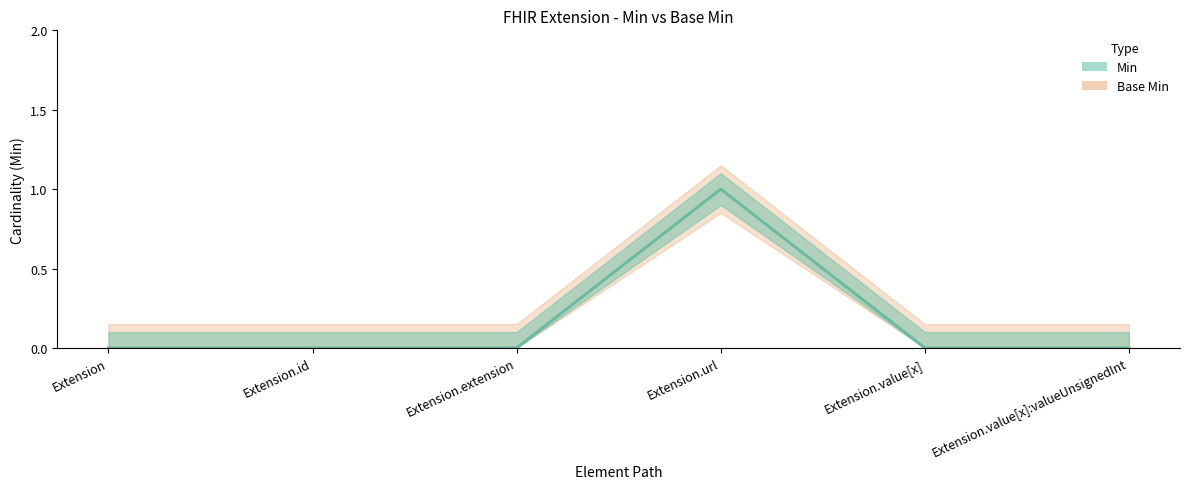

True or false: Base Min and Min cross at least once.

False